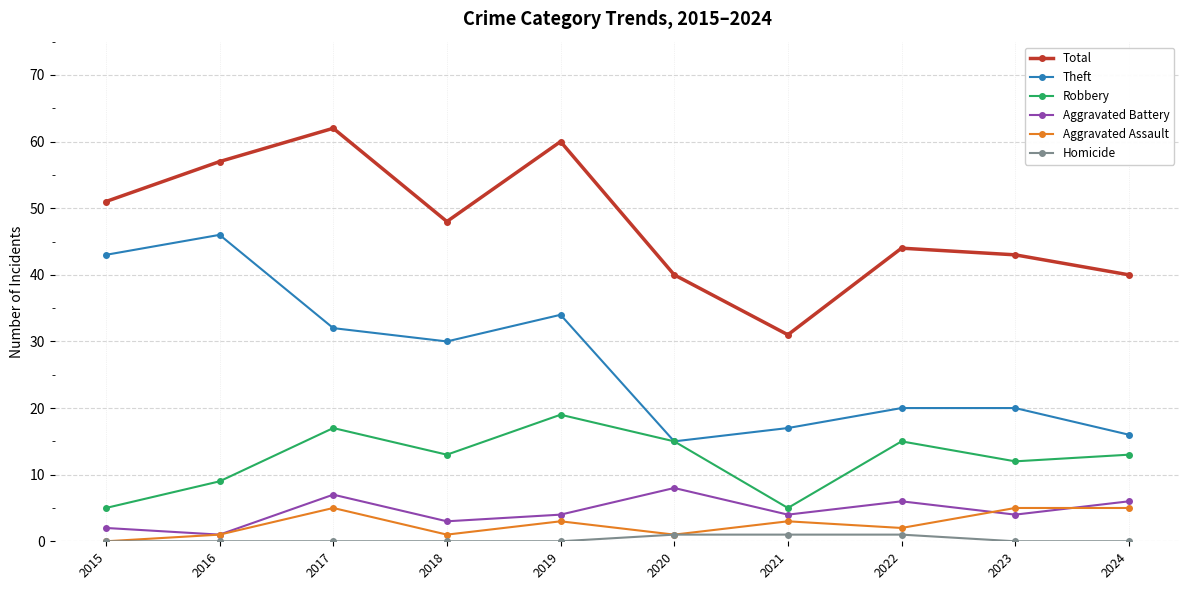

How many data points in Theft are less than 30?

5